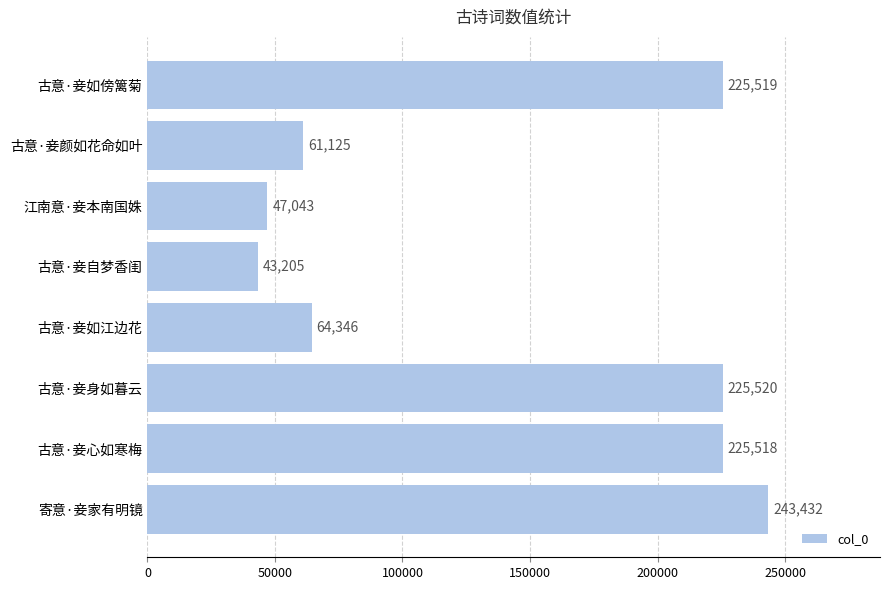

True or false: the data shows 61019 at 古意·妾自梦香闺.

False